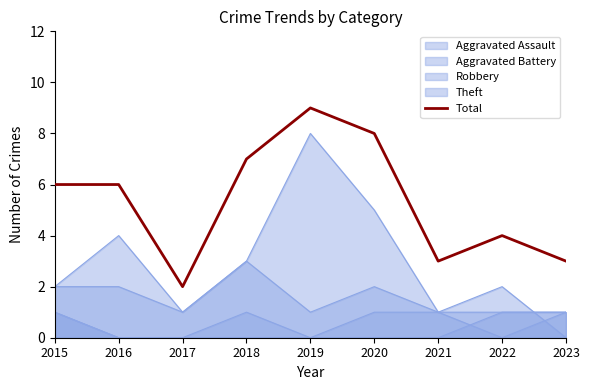

At which category does the data reach its first local valley?

2017